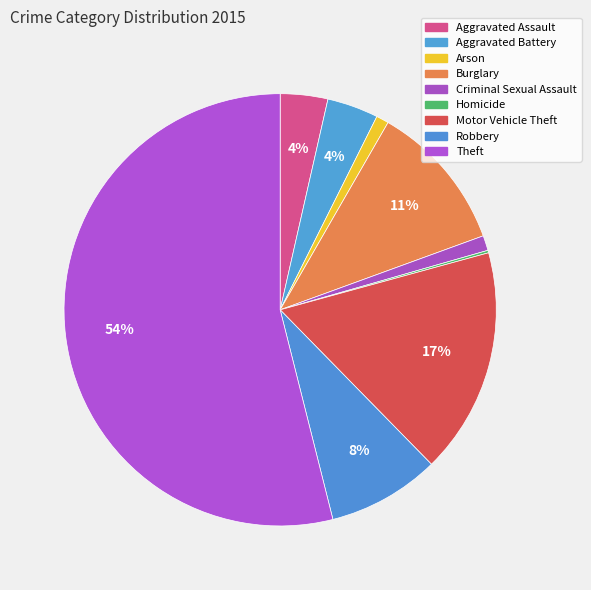

What percentage is the Robbery slice, to the nearest percent?

8%